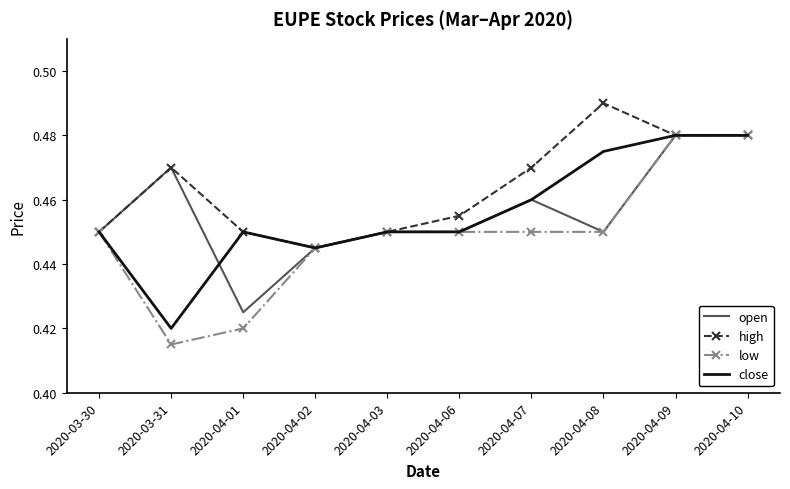

Which series has the largest total across all categories?

high